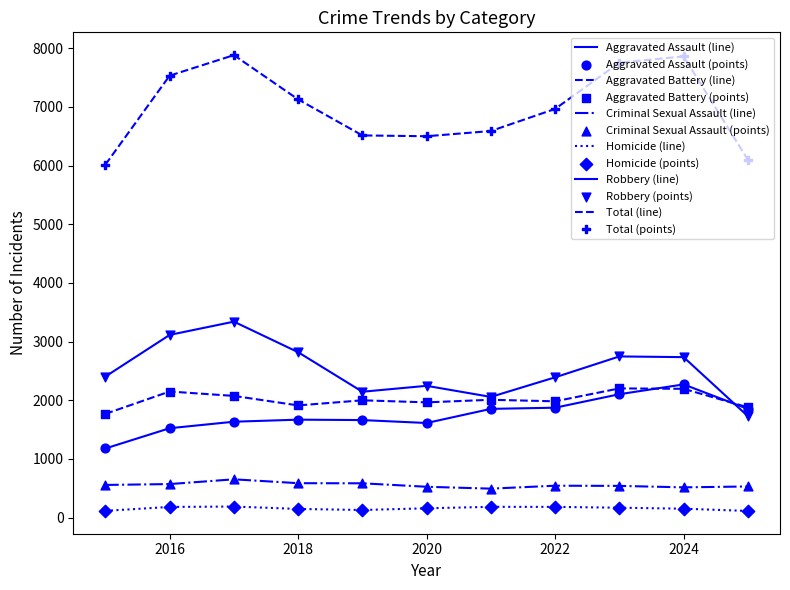

Which series has the largest total across all categories?

Total